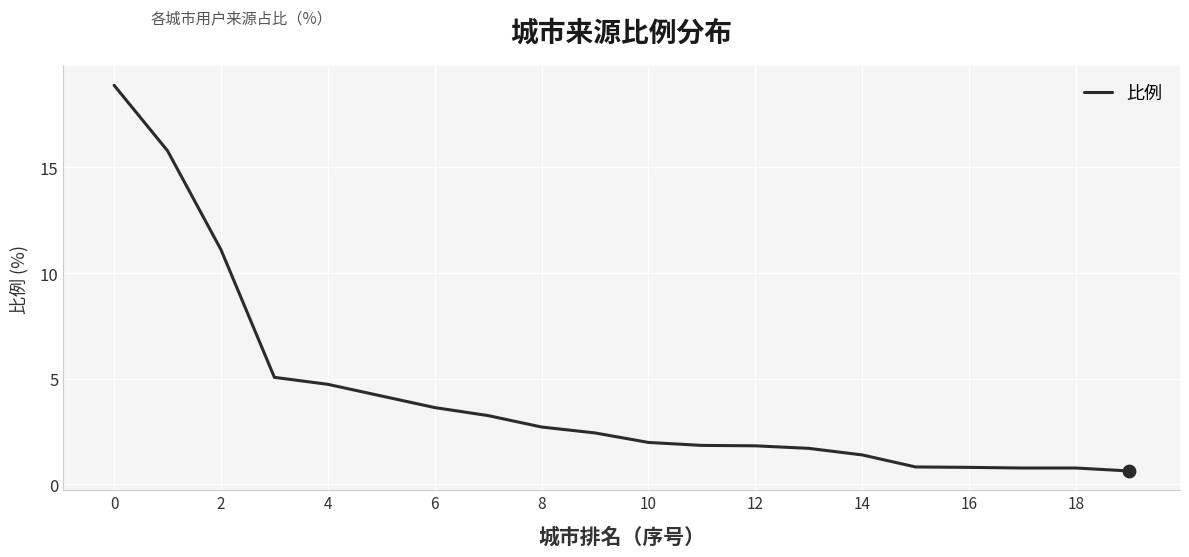

What is the smallest value displayed?

0.6